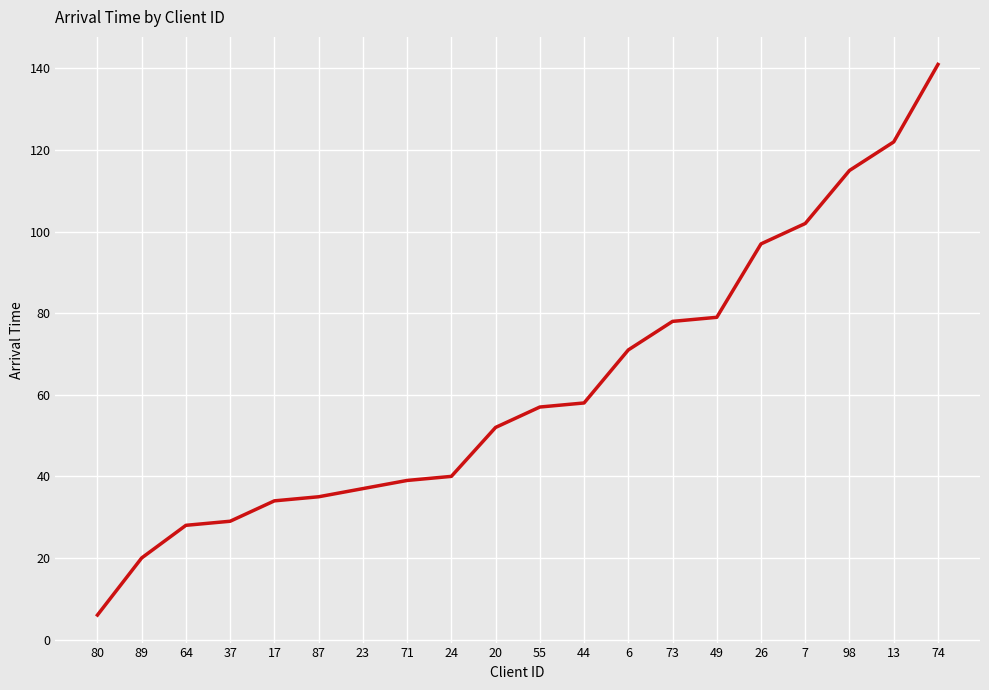

How many lines are shown in the chart?

1